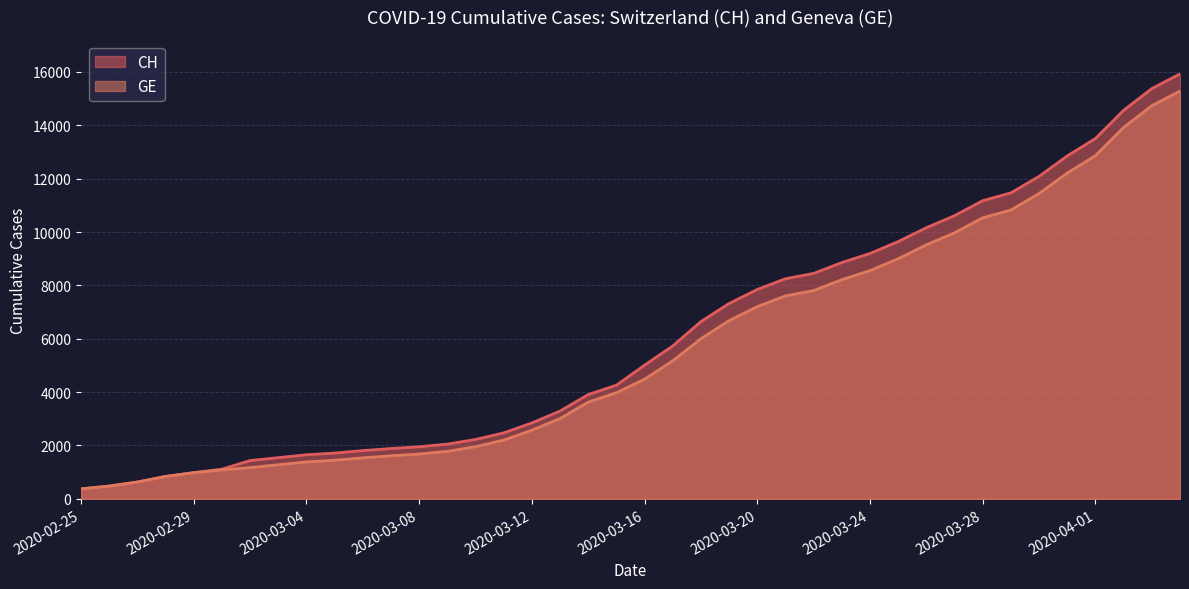

What is the minimum value for CH?

375